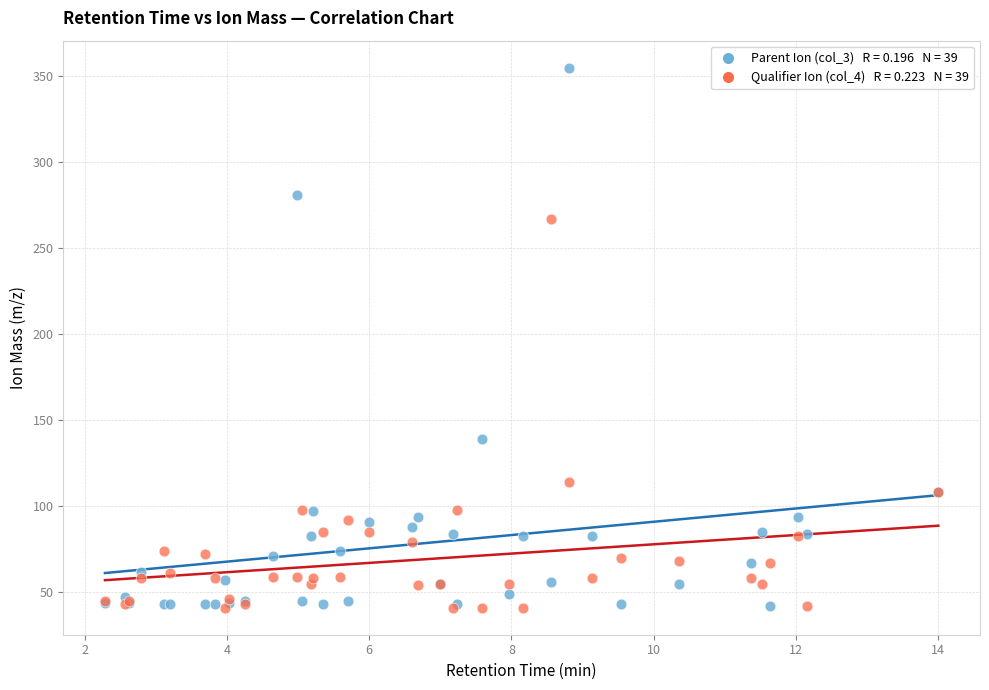

Across all series, what Y value is closest to 198?

139.0